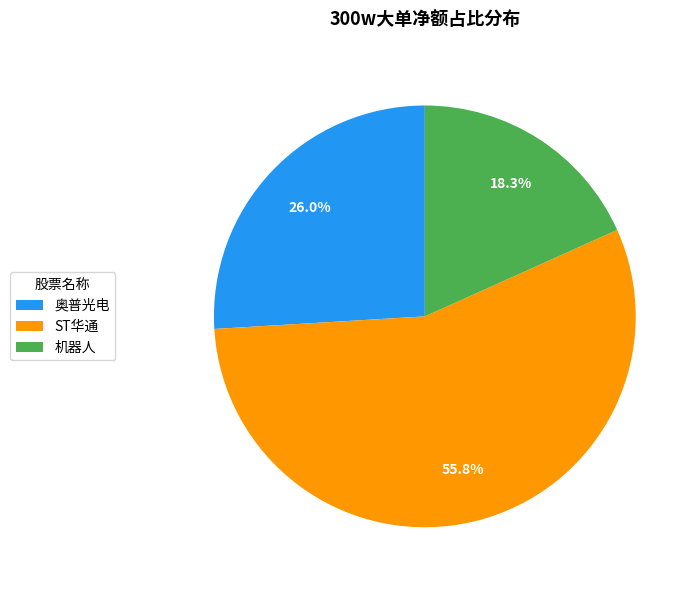

How many segments does this pie chart have?

3